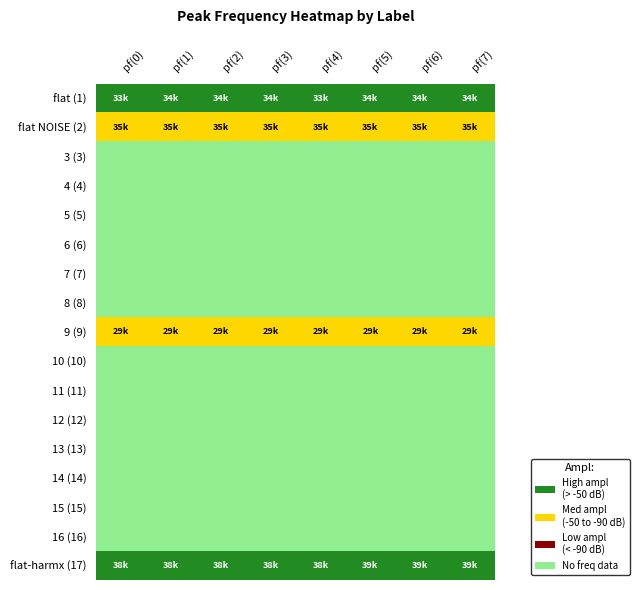

Reading right to left, transcribe all the data shown in this chart.

flat (1): pf(7)=3	pf(6)=3	pf(5)=3	pf(4)=3	pf(3)=3	pf(2)=3	pf(1)=3	pf(0)=3
flat NOISE (2): pf(7)=1	pf(6)=1	pf(5)=1	pf(4)=1	pf(3)=1	pf(2)=1	pf(1)=1	pf(0)=1
3 (3): pf(7)=2	pf(6)=2	pf(5)=2	pf(4)=2	pf(3)=2	pf(2)=2	pf(1)=2	pf(0)=2
4 (4): pf(7)=2	pf(6)=2	pf(5)=2	pf(4)=2	pf(3)=2	pf(2)=2	pf(1)=2	pf(0)=2
5 (5): pf(7)=2	pf(6)=2	pf(5)=2	pf(4)=2	pf(3)=2	pf(2)=2	pf(1)=2	pf(0)=2
6 (6): pf(7)=2	pf(6)=2	pf(5)=2	pf(4)=2	pf(3)=2	pf(2)=2	pf(1)=2	pf(0)=2
7 (7): pf(7)=2	pf(6)=2	pf(5)=2	pf(4)=2	pf(3)=2	pf(2)=2	pf(1)=2	pf(0)=2
8 (8): pf(7)=2	pf(6)=2	pf(5)=2	pf(4)=2	pf(3)=2	pf(2)=2	pf(1)=2	pf(0)=2
9 (9): pf(7)=1	pf(6)=1	pf(5)=1	pf(4)=1	pf(3)=1	pf(2)=1	pf(1)=1	pf(0)=1
10 (10): pf(7)=2	pf(6)=2	pf(5)=2	pf(4)=2	pf(3)=2	pf(2)=2	pf(1)=2	pf(0)=2
11 (11): pf(7)=2	pf(6)=2	pf(5)=2	pf(4)=2	pf(3)=2	pf(2)=2	pf(1)=2	pf(0)=2
12 (12): pf(7)=2	pf(6)=2	pf(5)=2	pf(4)=2	pf(3)=2	pf(2)=2	pf(1)=2	pf(0)=2
13 (13): pf(7)=2	pf(6)=2	pf(5)=2	pf(4)=2	pf(3)=2	pf(2)=2	pf(1)=2	pf(0)=2
14 (14): pf(7)=2	pf(6)=2	pf(5)=2	pf(4)=2	pf(3)=2	pf(2)=2	pf(1)=2	pf(0)=2
15 (15): pf(7)=2	pf(6)=2	pf(5)=2	pf(4)=2	pf(3)=2	pf(2)=2	pf(1)=2	pf(0)=2
16 (16): pf(7)=2	pf(6)=2	pf(5)=2	pf(4)=2	pf(3)=2	pf(2)=2	pf(1)=2	pf(0)=2
flat-harmx (17): pf(7)=3	pf(6)=3	pf(5)=3	pf(4)=3	pf(3)=3	pf(2)=3	pf(1)=3	pf(0)=3